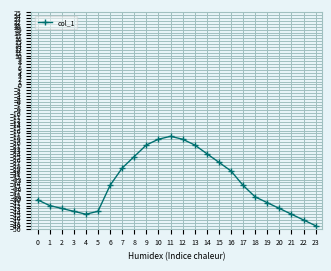

What is the change in value from 9 to 11?

+3